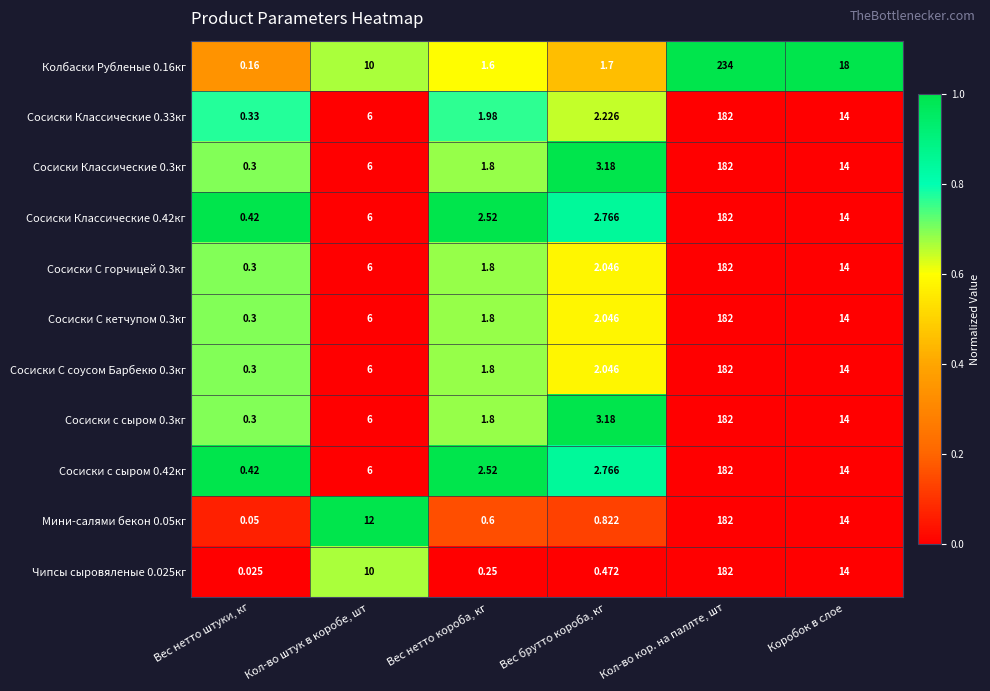

What is the total value across all series at Коробок в слое?

158.0